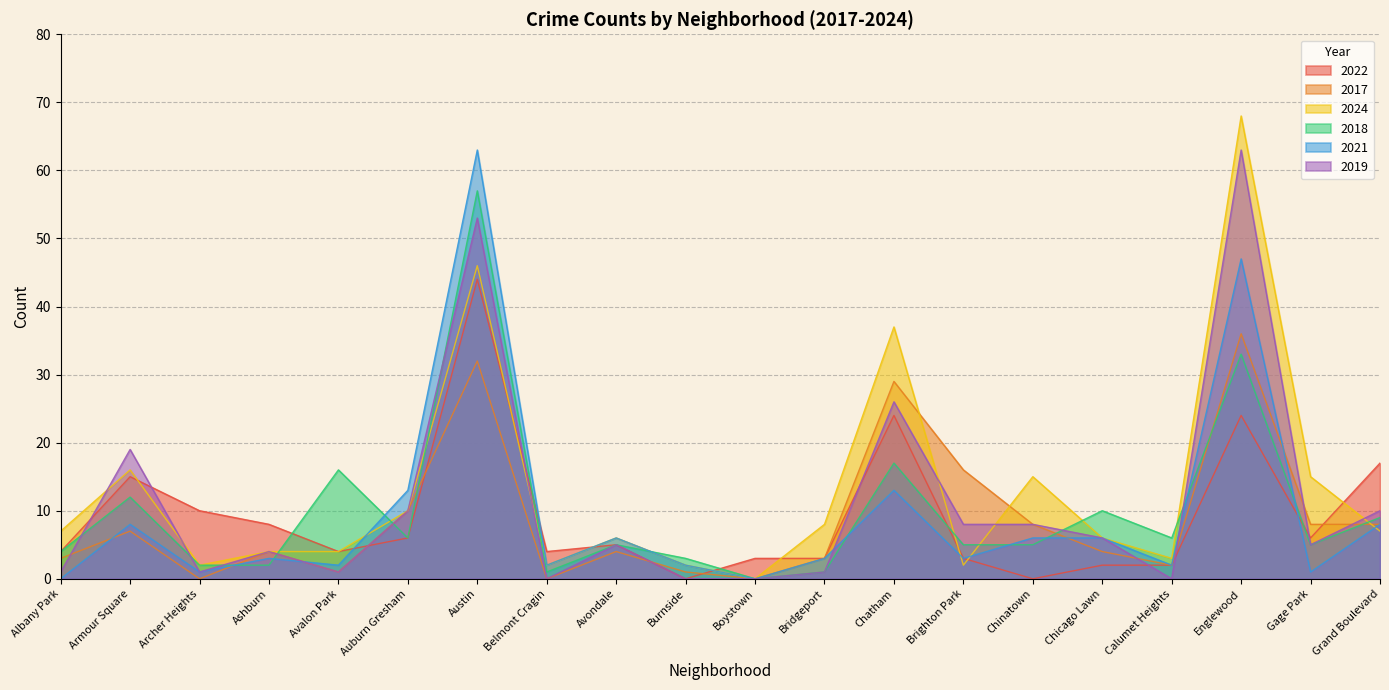

What is the label of the 1st point from the right?

Grand Boulevard